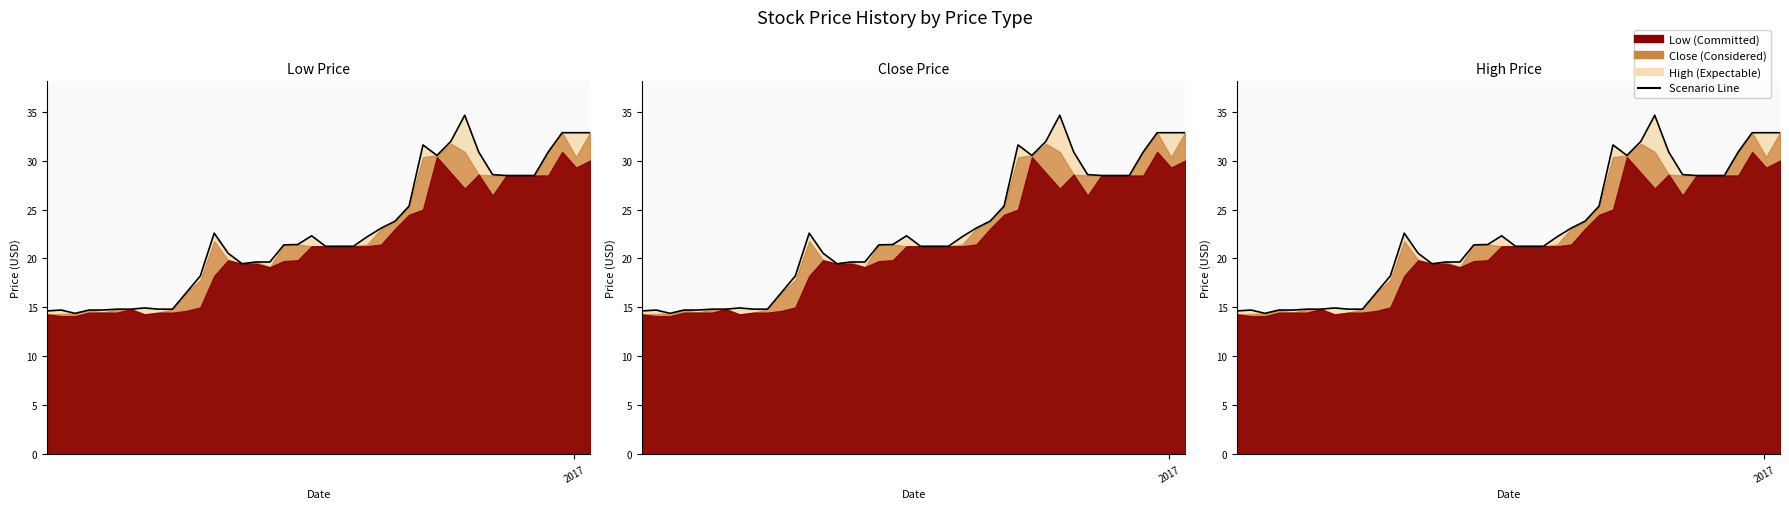

Reading left to right, transcribe all the data shown in this chart.

14.6	14.7	14.4	14.7	14.7	14.8	14.8	14.9	14.8	14.8	16.5	18.2	22.6	20.5	19.5	19.6	19.6	21.4	21.4	22.3	21.2	21.2	21.2	22.2	23.1	23.8	25.4	31.6	30.5	32.0	34.6	30.9	28.6	28.5	28.5	28.5	30.9	32.9	32.9	32.9